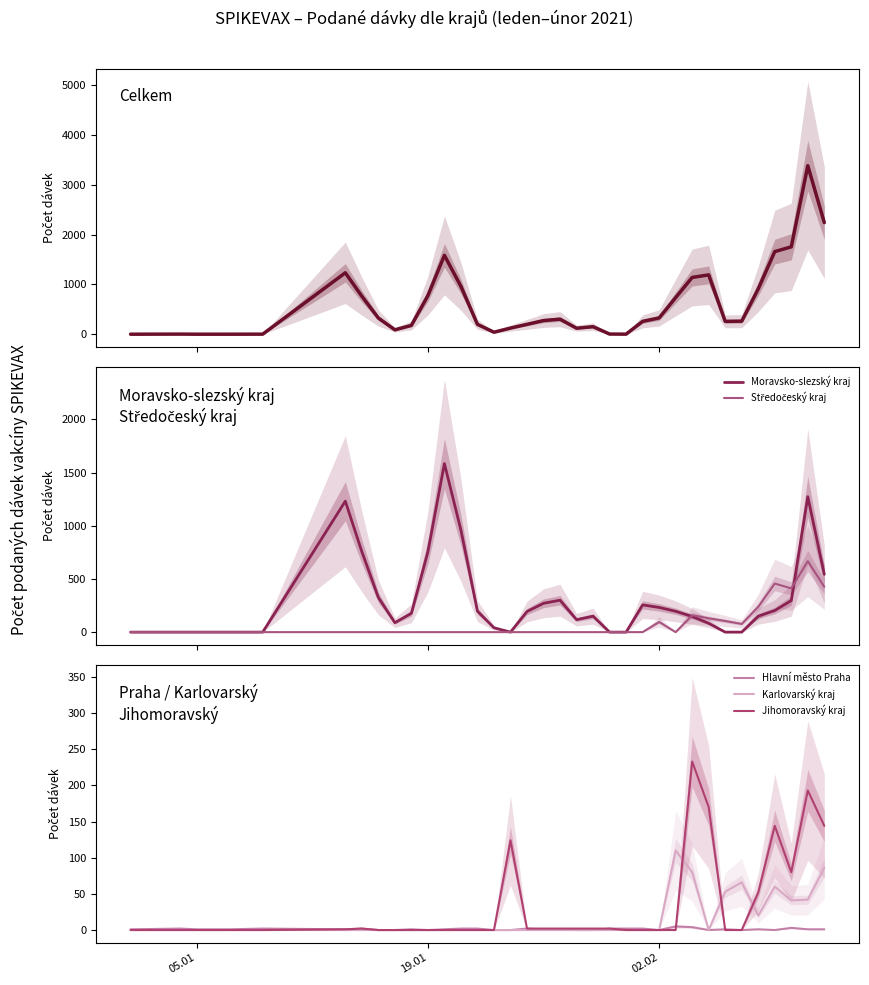

True or false: Moravsko-slezský kraj and Celkem intersect in this chart.

False